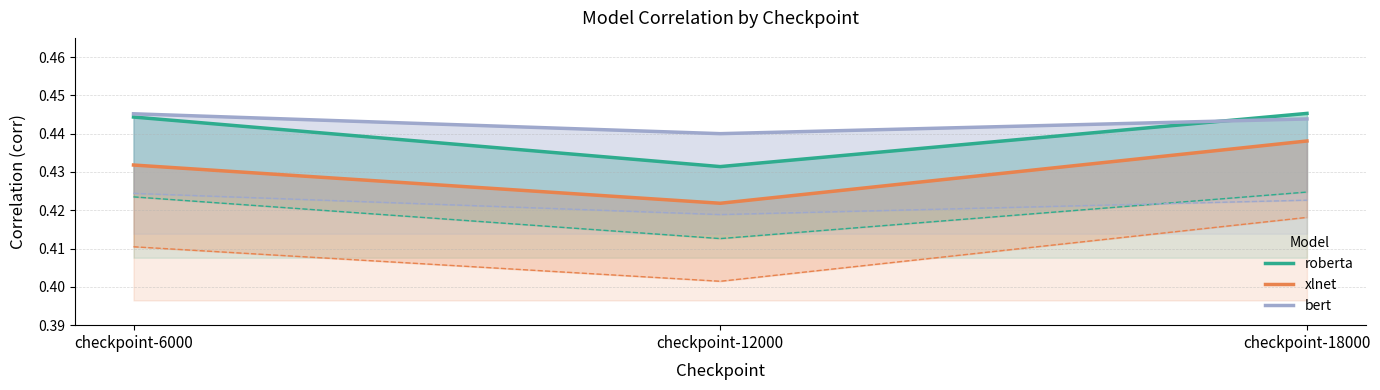

What is the maximum value for xlnet?

0.4